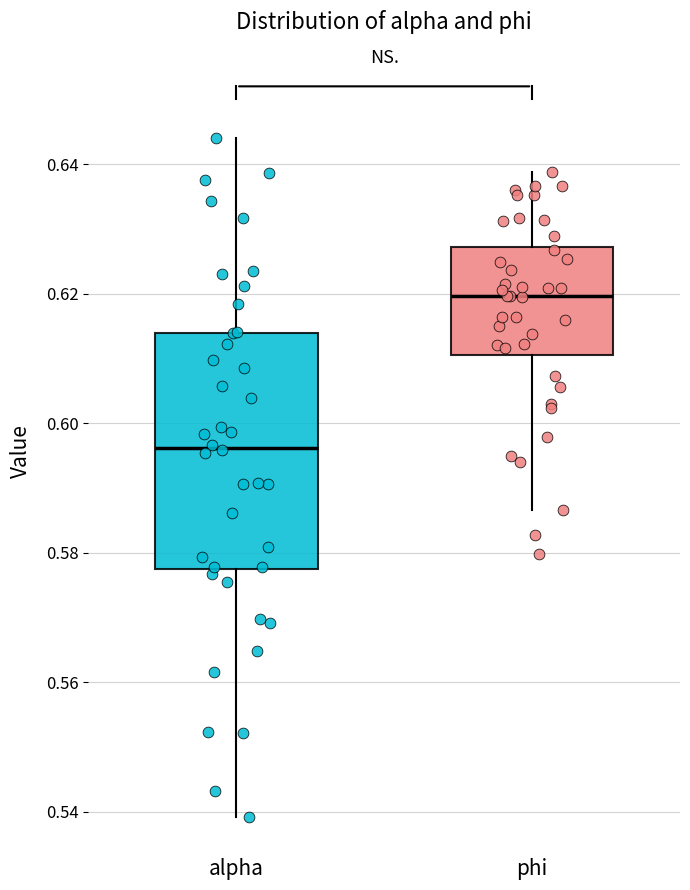

Comparing the boxes themselves (not the whiskers), which one is the tallest?

alpha